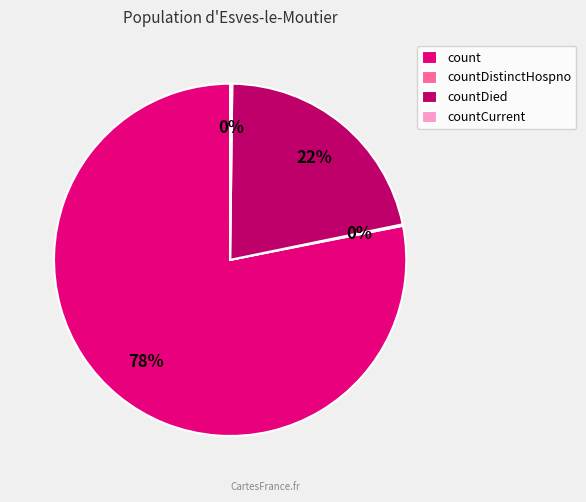

What percentage is the countDied slice, to the nearest percent?

22%